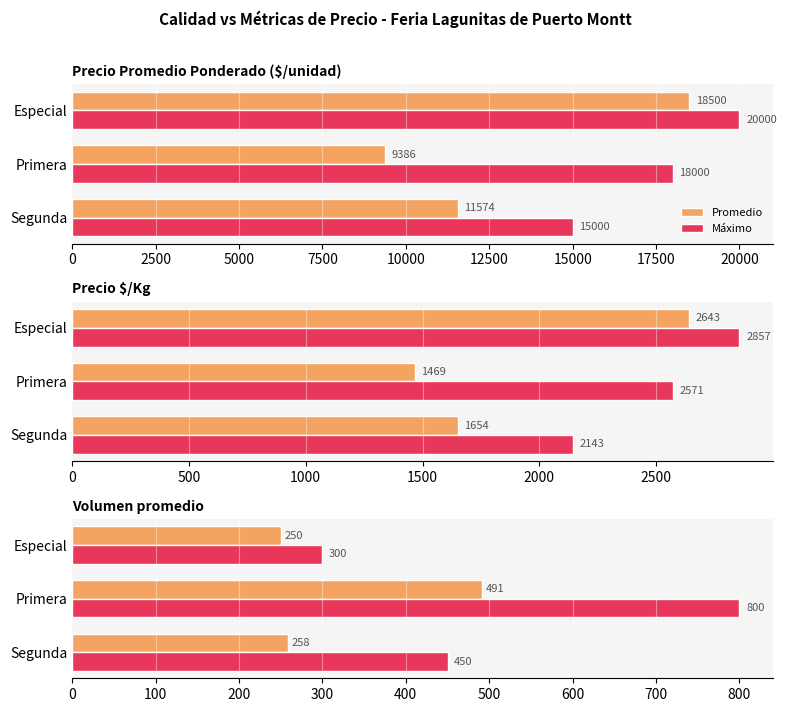

What is the average value of the Promedio series?

333.2